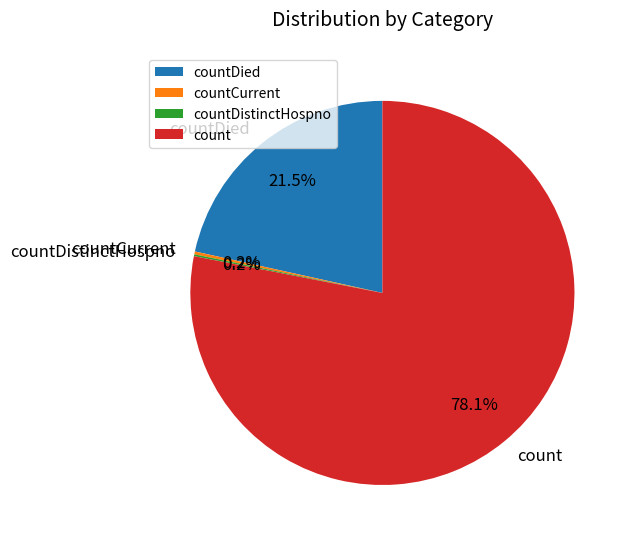

To the nearest percent, what is the difference between the largest and smallest slice percentages?

78%